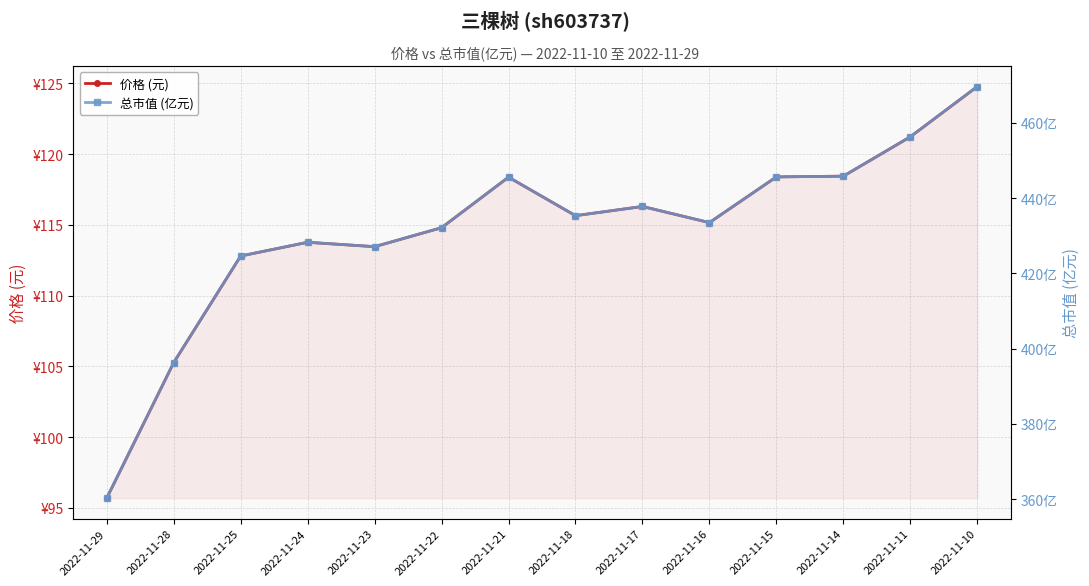

What is the smallest value displayed?

95.7